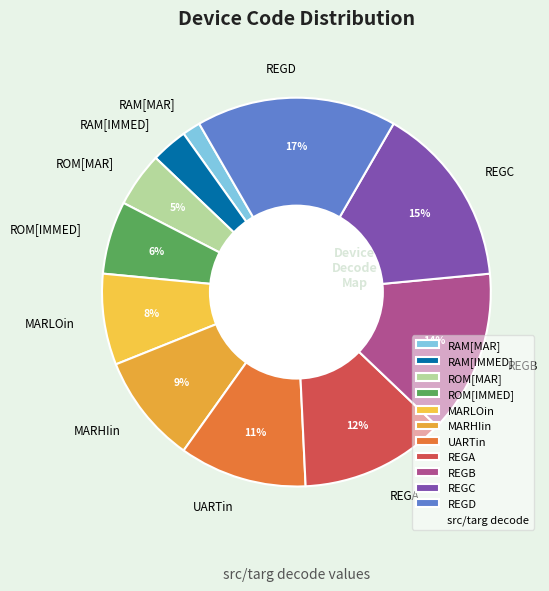

To the nearest percent, what is the difference between the largest and smallest slice percentages?

15%